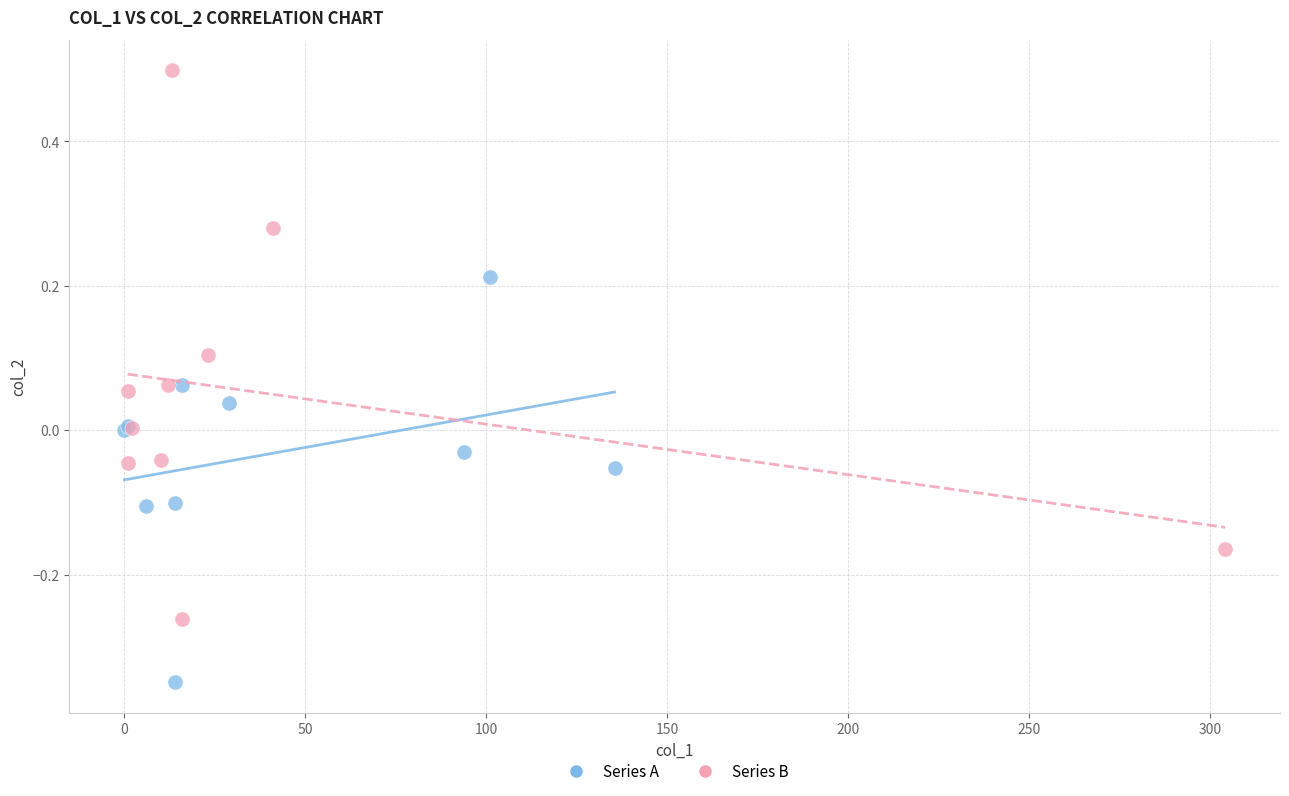

Which series has the largest Y range (max minus min)?

Series B